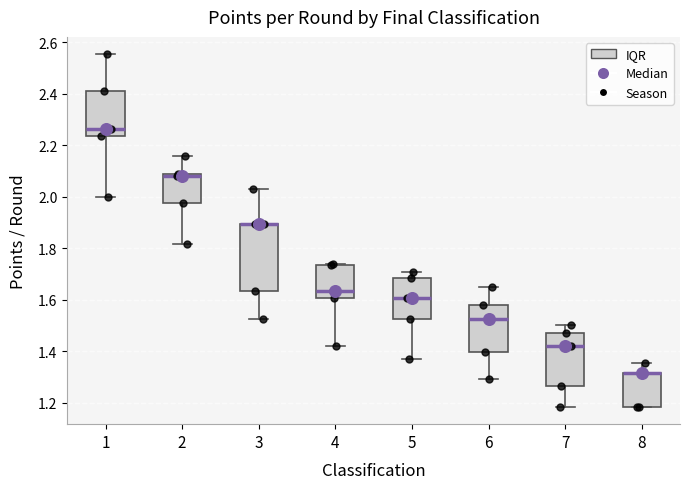

Which box is the tallest, from its lower edge to its upper edge?

3